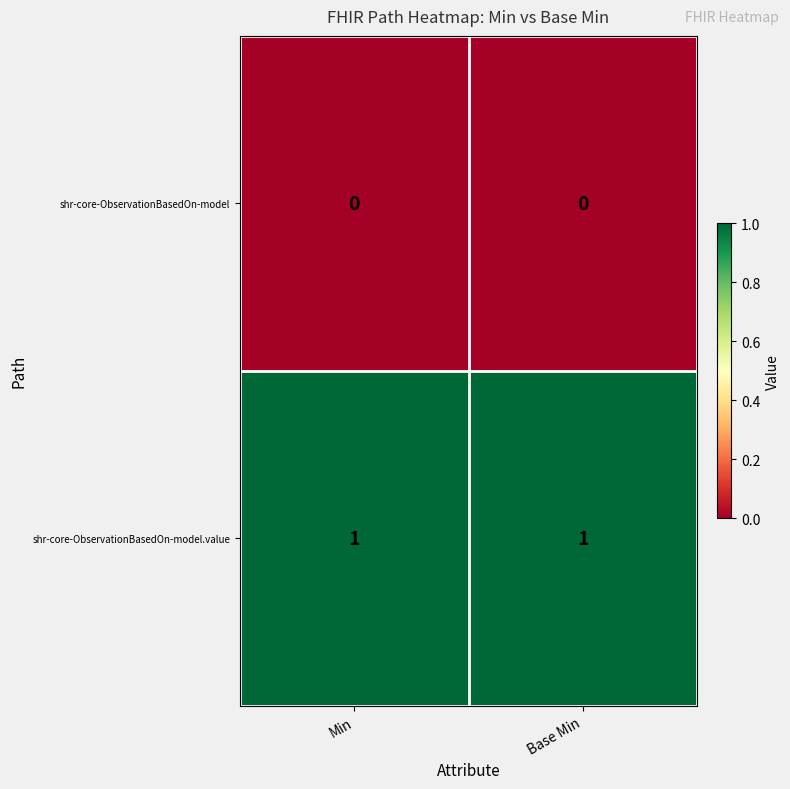

Which series has the largest total across all categories?

shr-core-ObservationBasedOn-model.value